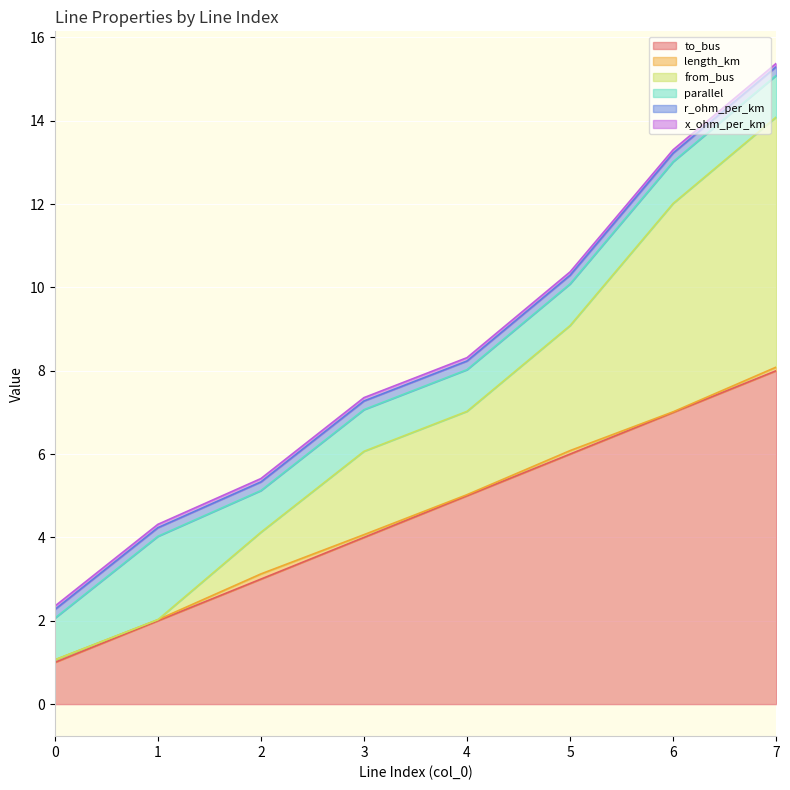

After their last crossing, which series has the higher values: r_ohm_per_km or from_bus?

from_bus